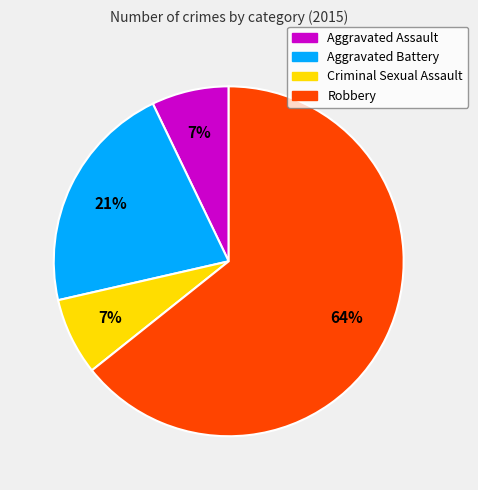

To the nearest percent, what is the average slice percentage?

25%